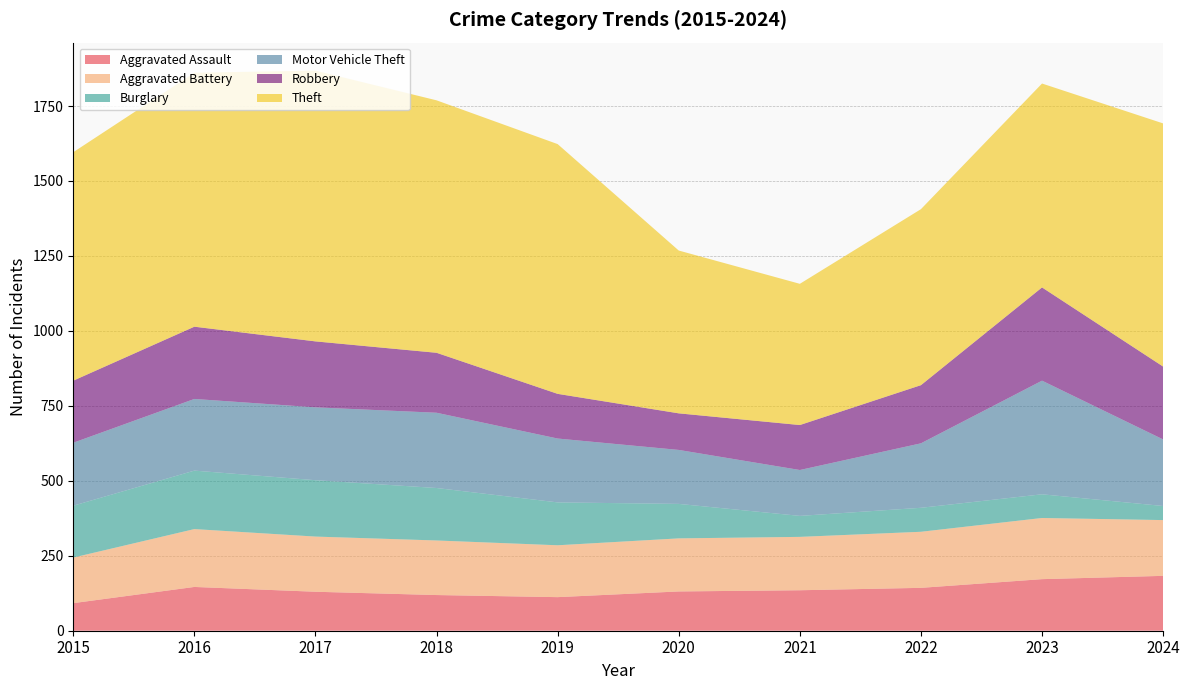

Reading left to right, transcribe all the data shown in this chart.

Aggravated Assault: 92	146	130	119	112	131	135	143	172	183
Aggravated Battery: 152	193	184	182	173	177	178	187	204	186
Burglary: 173	195	188	175	143	115	70	80	79	47
Motor Vehicle Theft: 210	239	243	251	213	180	153	215	379	222
Robbery: 207	241	220	200	149	122	150	194	311	243
Theft: 762	847	903	842	833	543	471	587	680	811